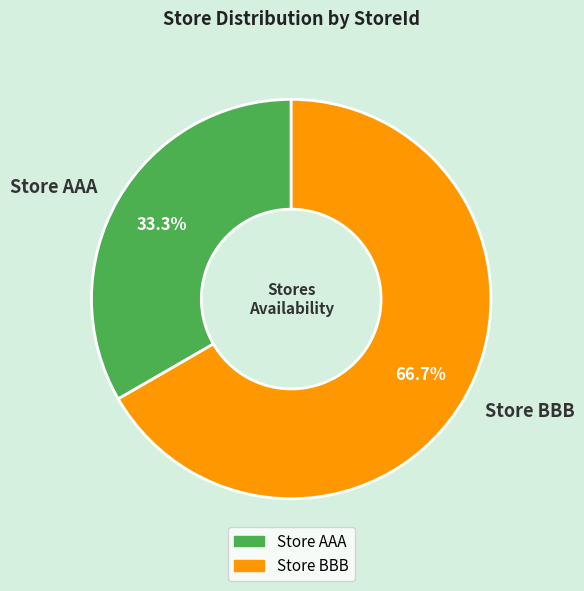

What percentage is the Store AAA slice, to the nearest percent?

33%